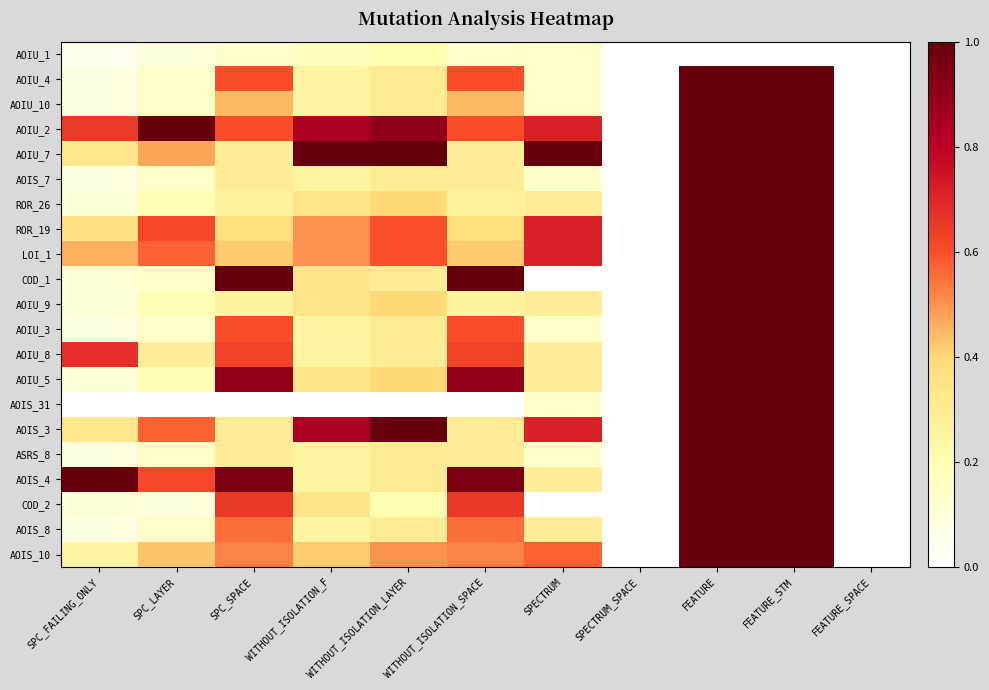

At WITHOUT_ISOLATION_LAYER, list the series in order from largest to smallest.

AOIU_7, AOIS_3, AOIU_2, ROR_19, LOI_1, AOIS_10, ROR_26, AOIU_9, AOIU_5, AOIU_4, AOIU_10, AOIS_7, COD_1, AOIU_3, AOIU_8, ASRS_8, AOIS_4, AOIS_8, AOIU_1, COD_2, AOIS_31